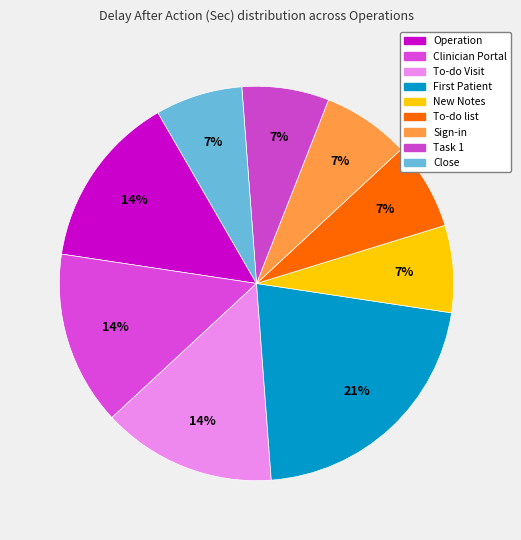

How many slices are in this pie chart?

9